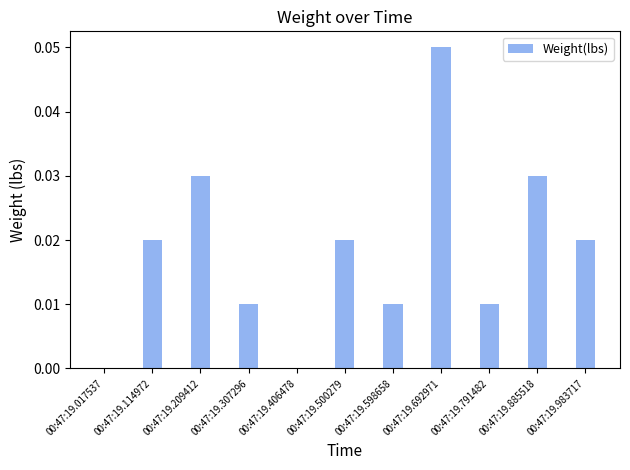

Count the values in the range 0 to 1.

11